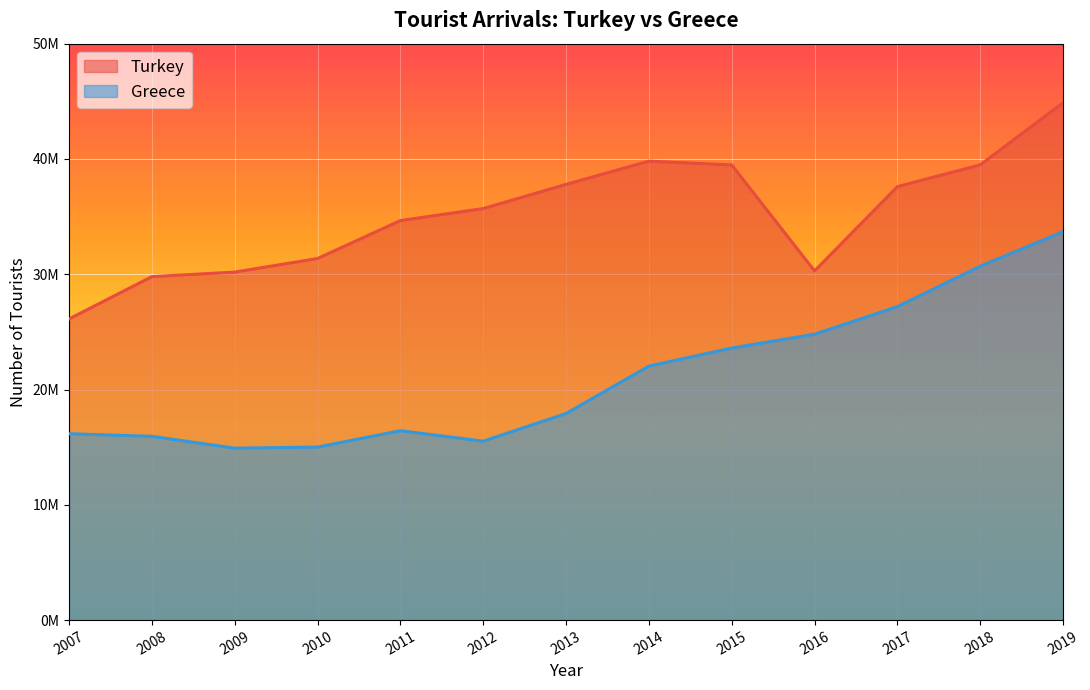

What is the difference between the highest and lowest values at 2007?

9957000